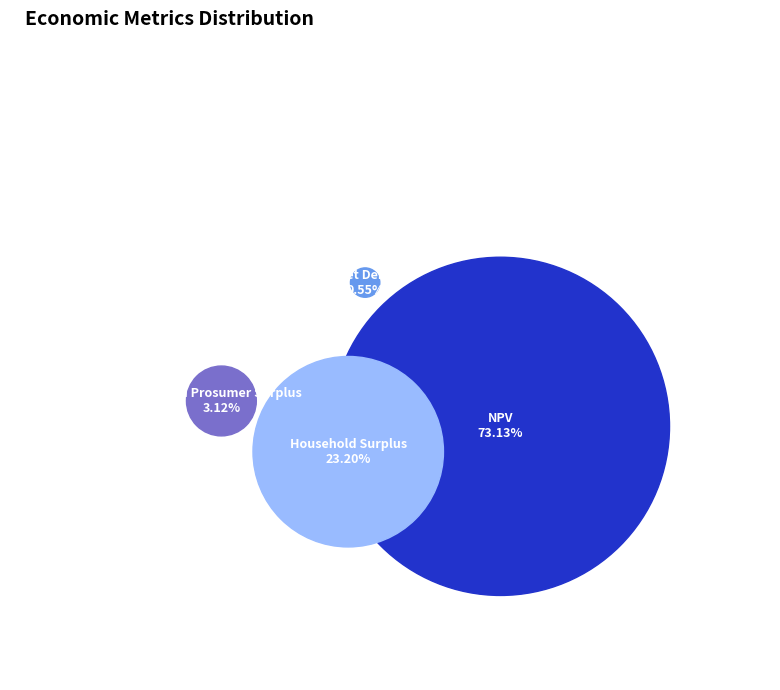

Rank the categories by value from highest to lowest.

NPV, Household Surplus, Wasted Prosumer Surplus, Unmet Demand